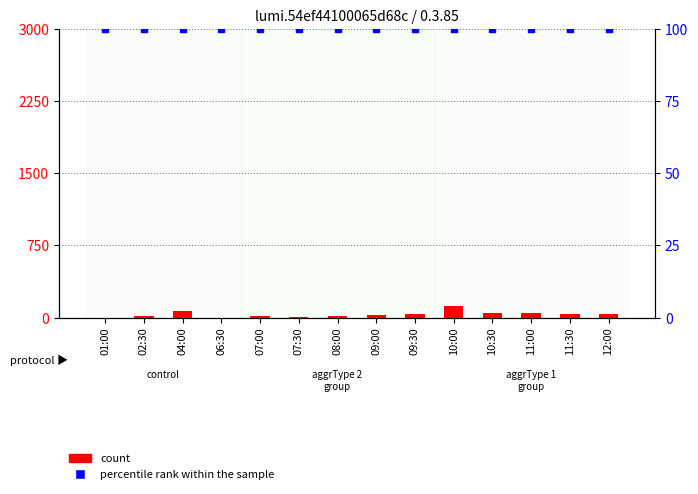

What is the total value across all series at 07:00?

111.0